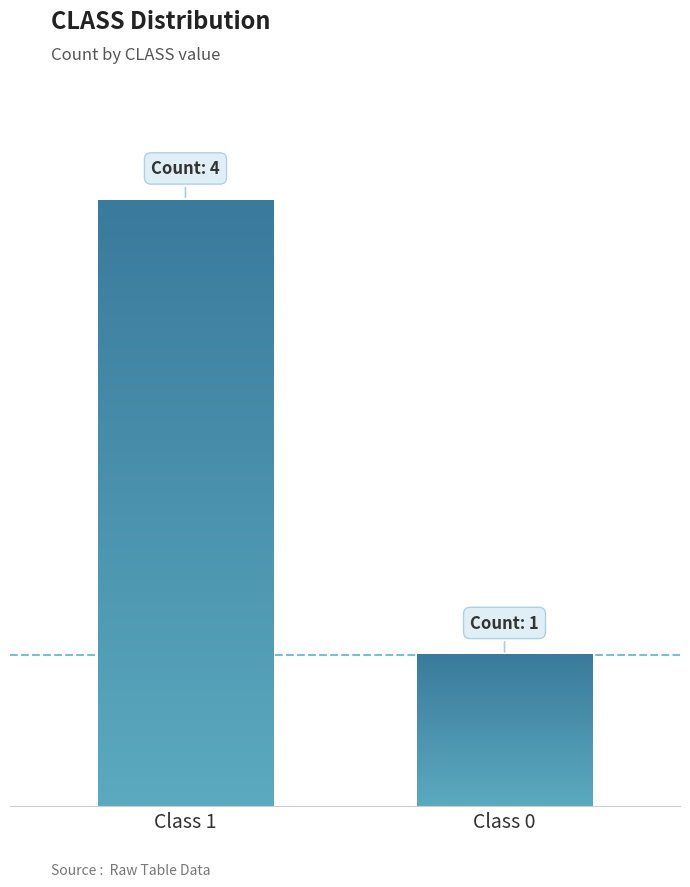

What is the maximum value shown in the chart?

4